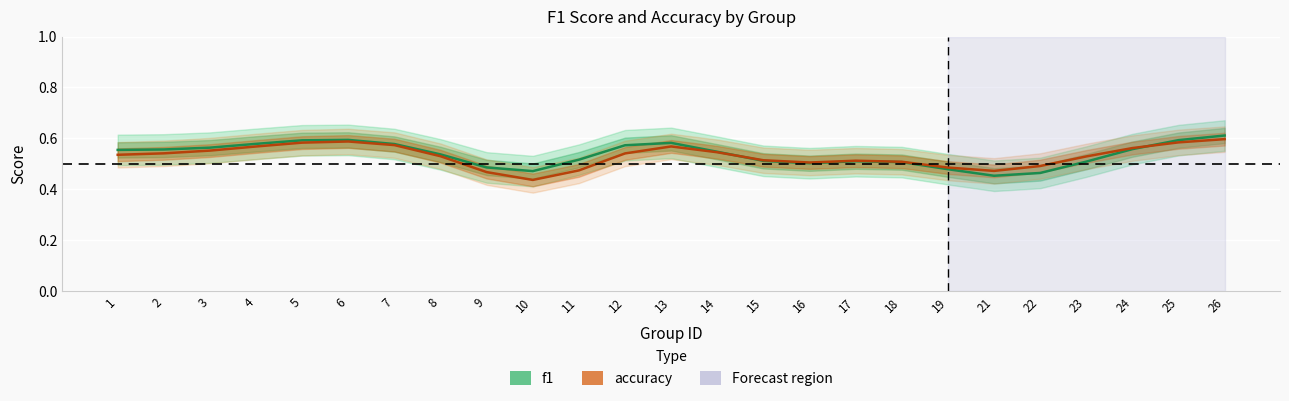

Reading left to right, transcribe all the data shown in this chart.

f1: 1=0.6	2=0.6	3=0.6	4=0.6	5=0.6	6=0.6	7=0.6	8=0.5	9=0.5	10=0.5	11=0.5	12=0.6	13=0.6	14=0.5	15=0.5	16=0.5	17=0.5	18=0.5	19=0.5	21=0.5	22=0.5	23=0.5	24=0.6	25=0.6	26=0.6
accuracy: 1=0.5	2=0.5	3=0.6	4=0.6	5=0.6	6=0.6	7=0.6	8=0.5	9=0.5	10=0.4	11=0.5	12=0.5	13=0.6	14=0.5	15=0.5	16=0.5	17=0.5	18=0.5	19=0.5	21=0.5	22=0.5	23=0.5	24=0.6	25=0.6	26=0.6